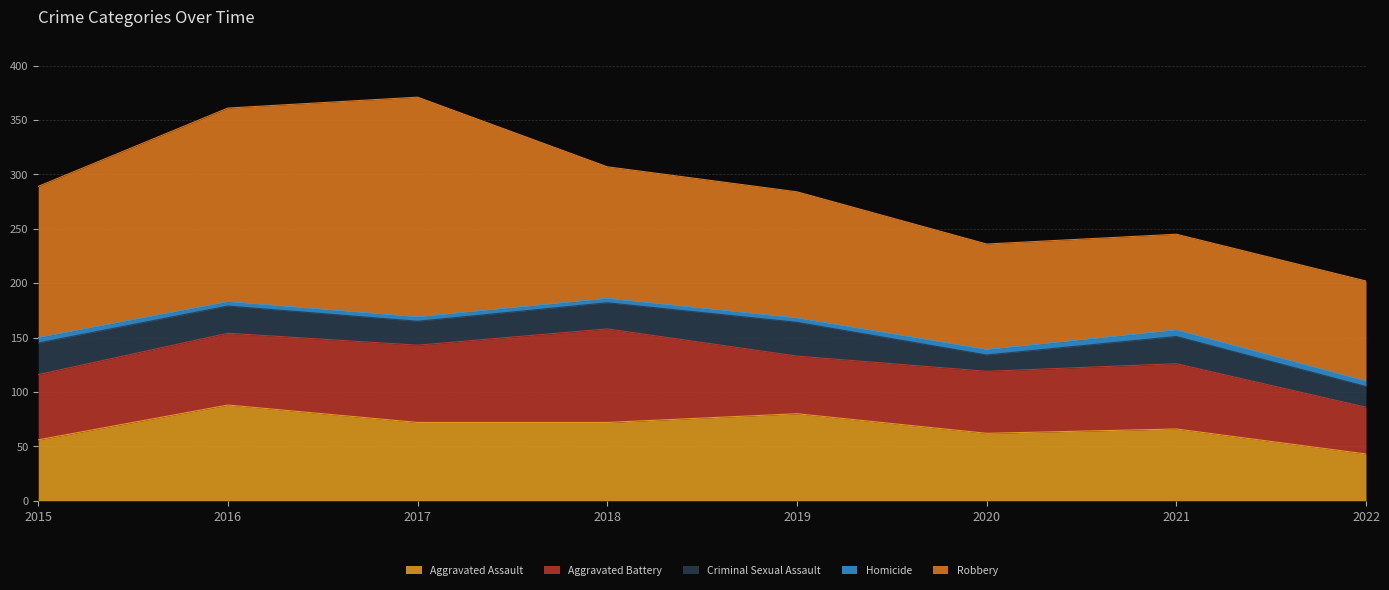

What are all the series names shown in the legend?

Aggravated Assault, Aggravated Battery, Criminal Sexual Assault, Homicide, Robbery